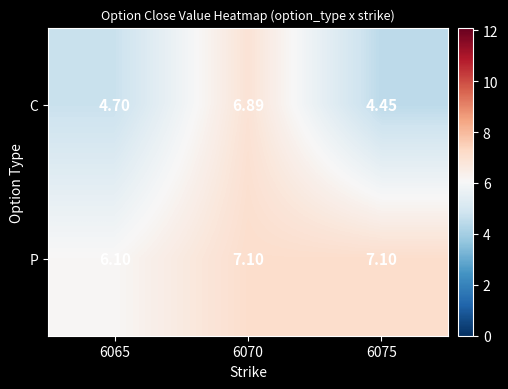

Rank the series at 6075 from lowest to highest value.

C, P